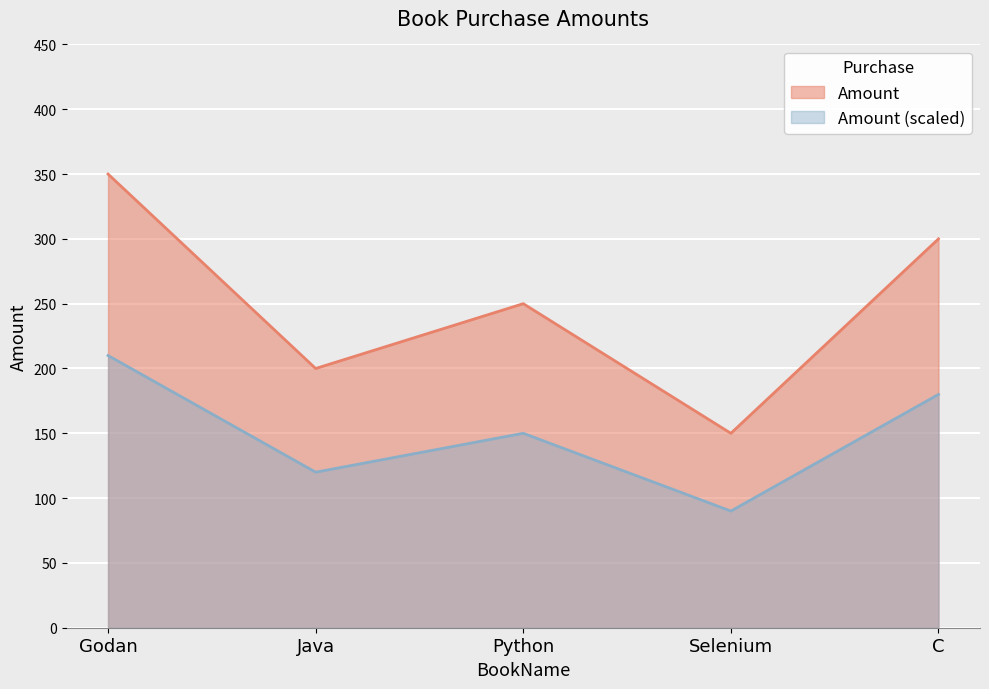

List the labels in order of value, largest first.

Godan, C, Python, Java, Selenium